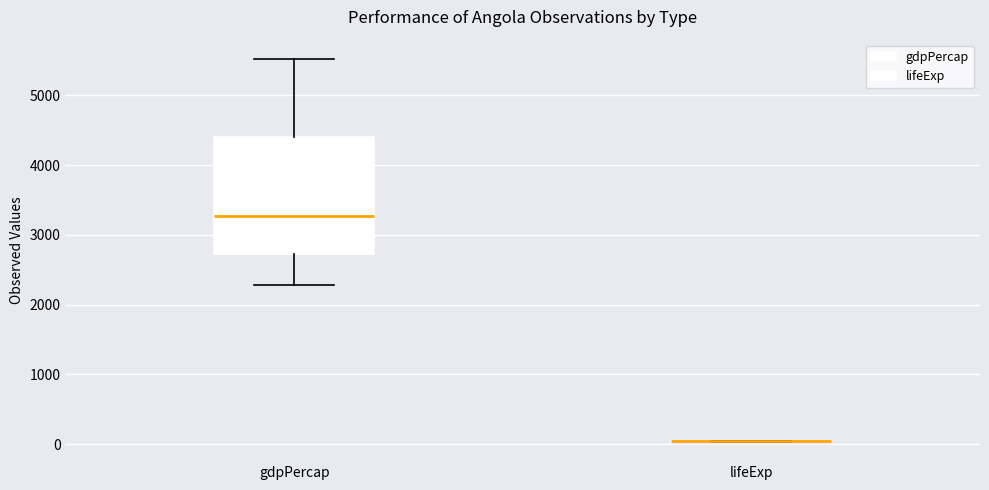

Reading left to right, read every box against the y-axis: the position of its median line, the range the box covers, and the ends of its whiskers. The values are not printed on the chart, so give them approximately, as read against the axis.

gdpPercap: median 3300, box 2700 to 4400, whiskers 2300 to 5500
lifeExp: box collapsed to a line at 0, whiskers 0 to 0